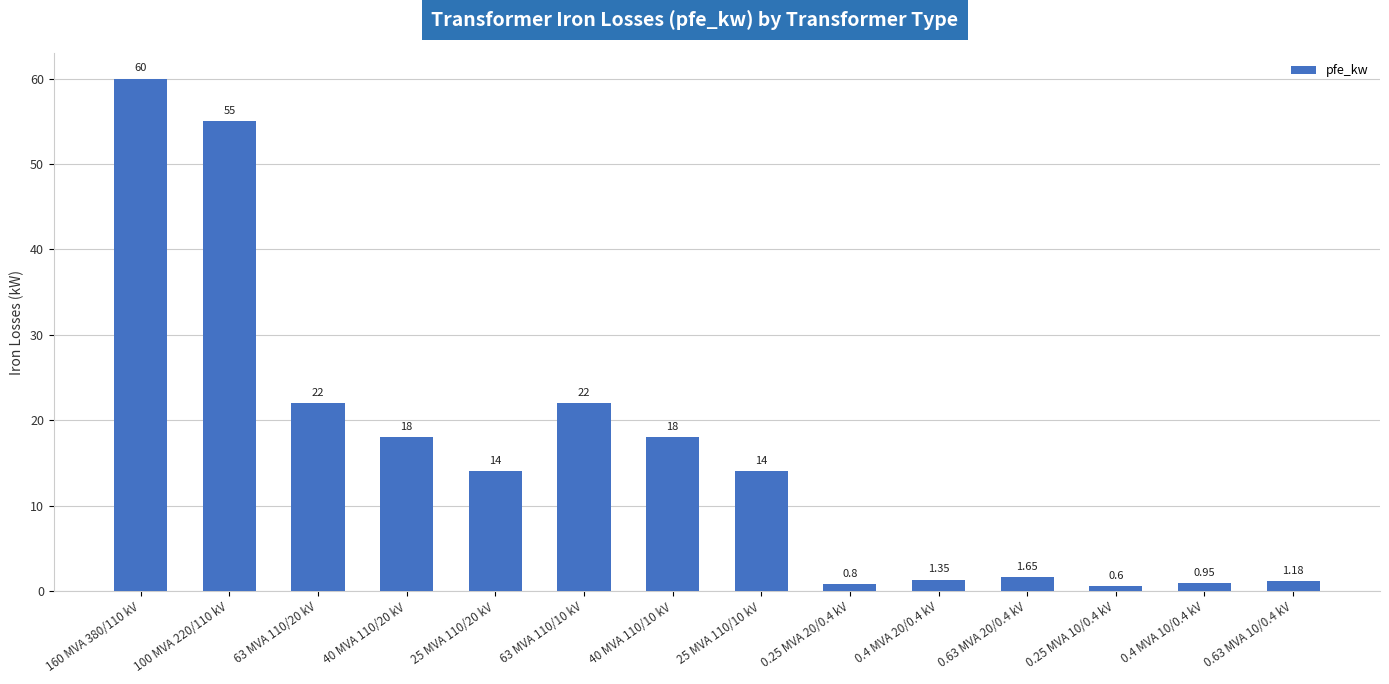

Between 0.63 MVA 10/0.4 kV and 63 MVA 110/10 kV, which is larger?

63 MVA 110/10 kV